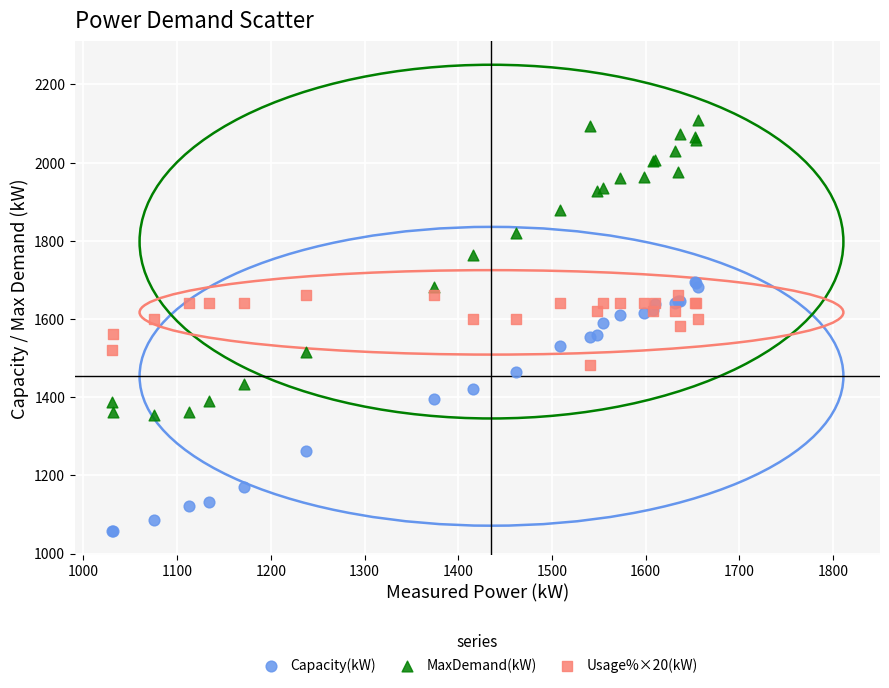

What are all the series names shown in the legend?

Capacity(kW), MaxDemand(kW), Usage%×20(kW)